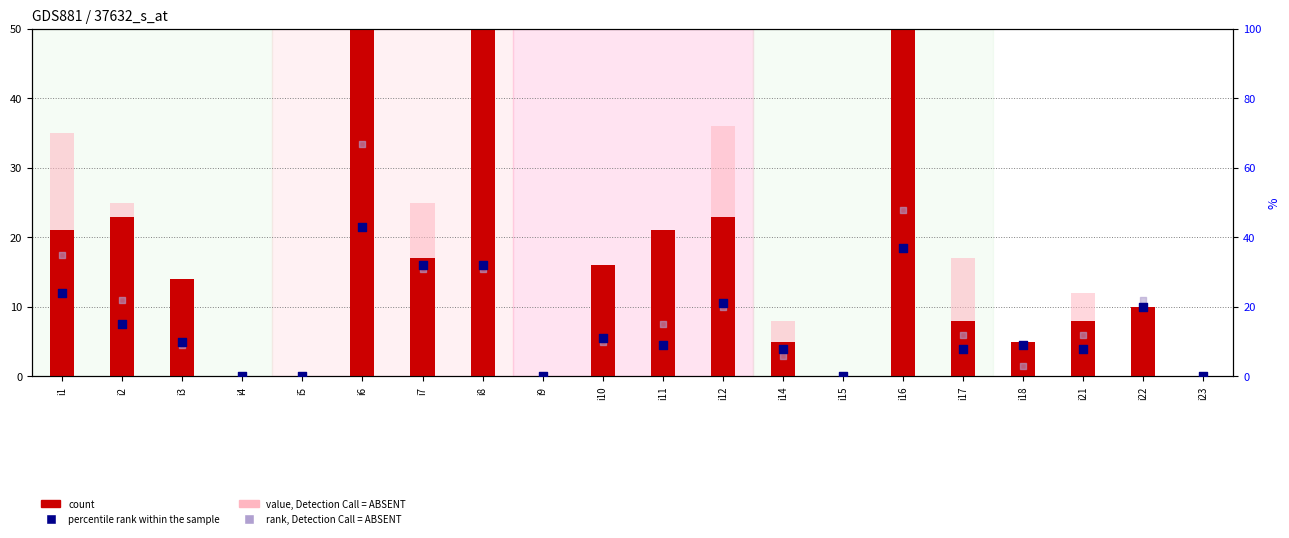

At which category is the sum across all series the highest?

i6